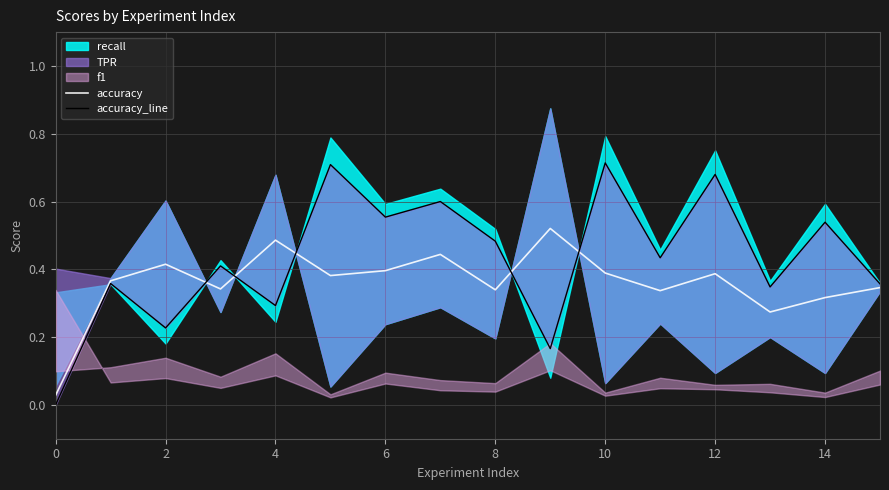

True or false: accuracy has a value of 0.1 at 14.

False